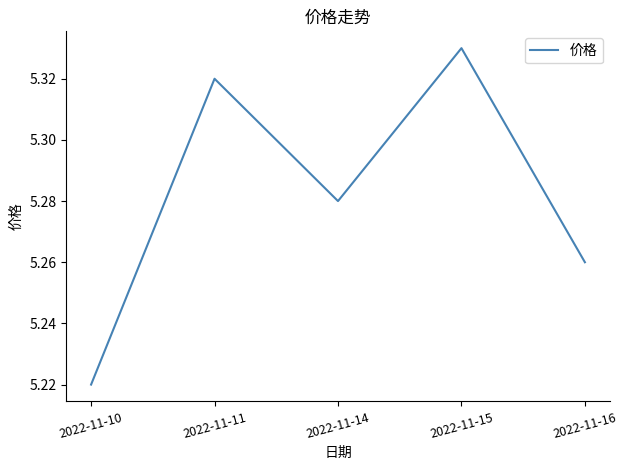

At which category does the data reach its first local valley?

2022-11-14